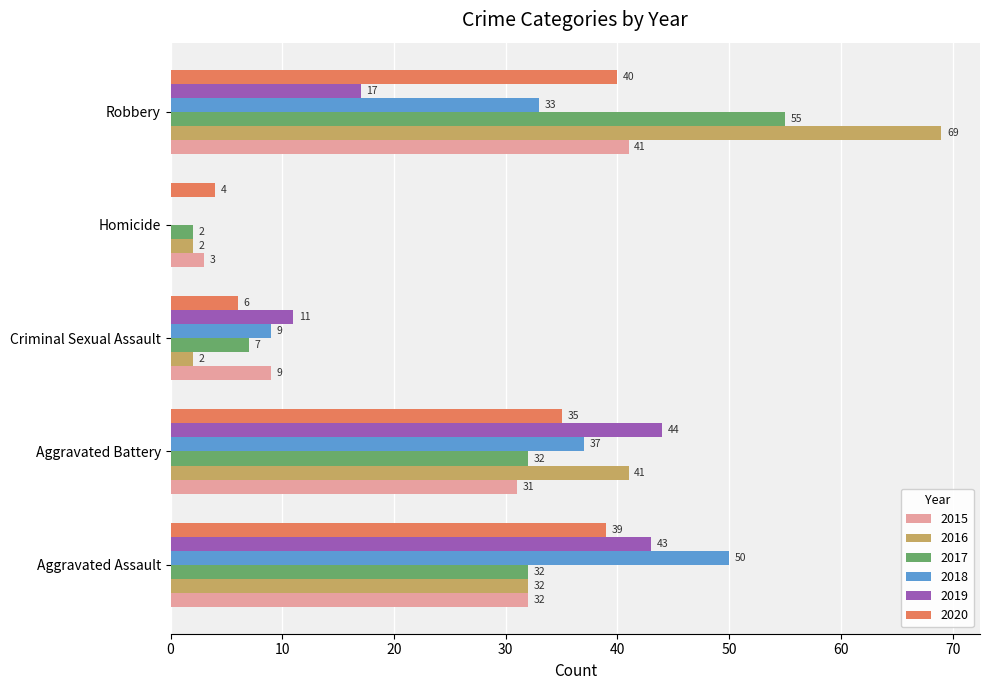

Which category has the highest value in the 2020 series?

Robbery